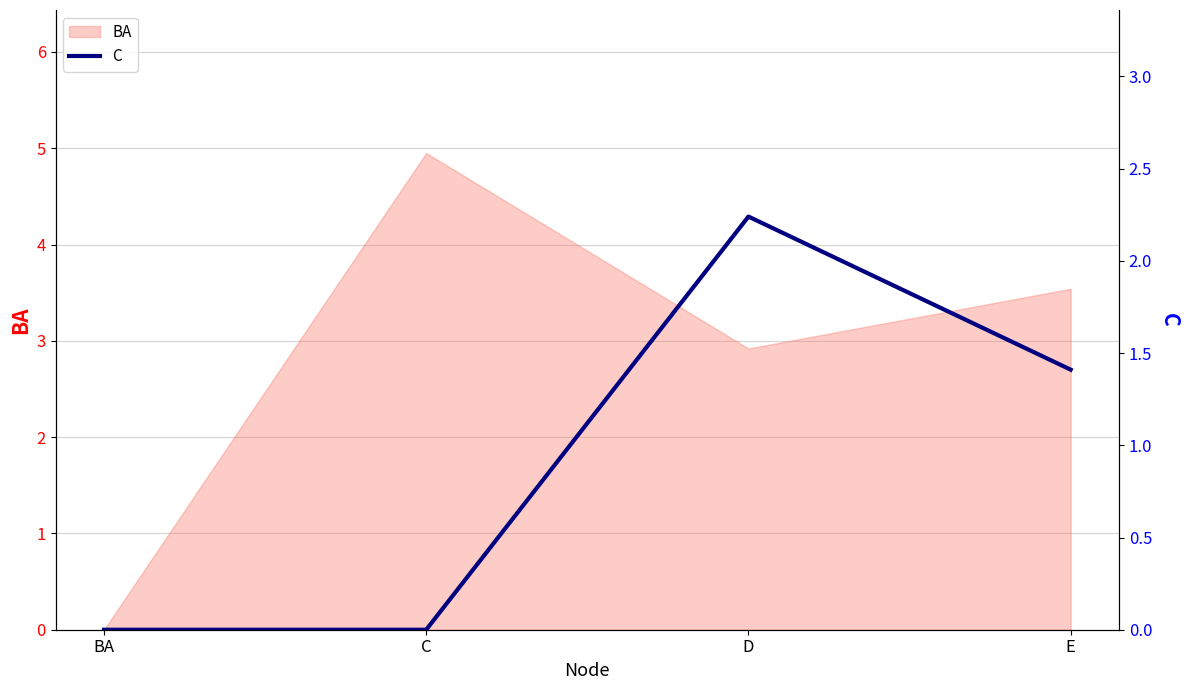

The chart shows a value of 0.0 at C. True or false?

True